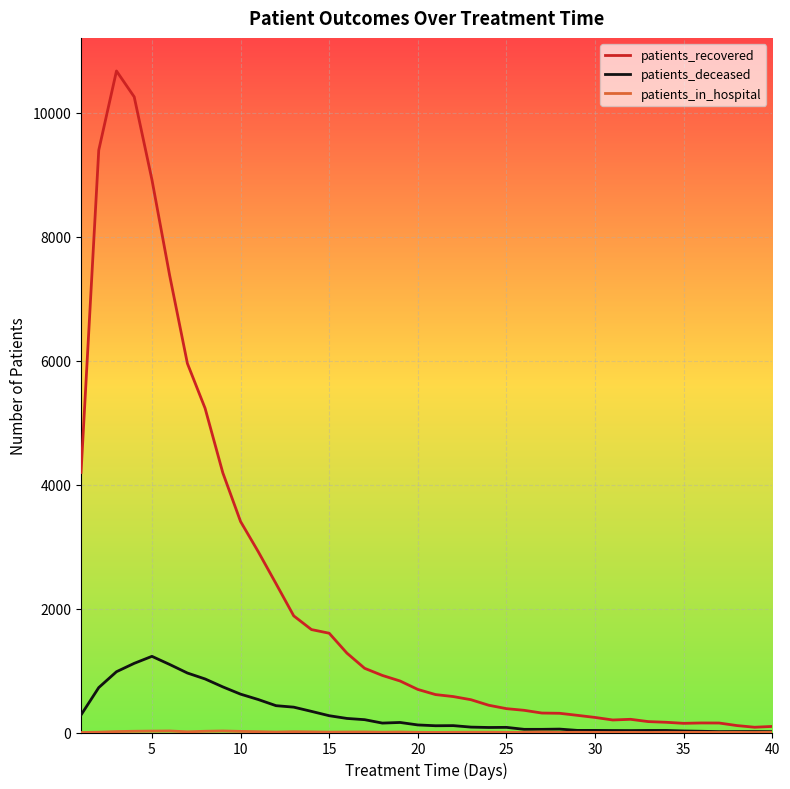

Which series has the widest spread of values?

patients_recovered